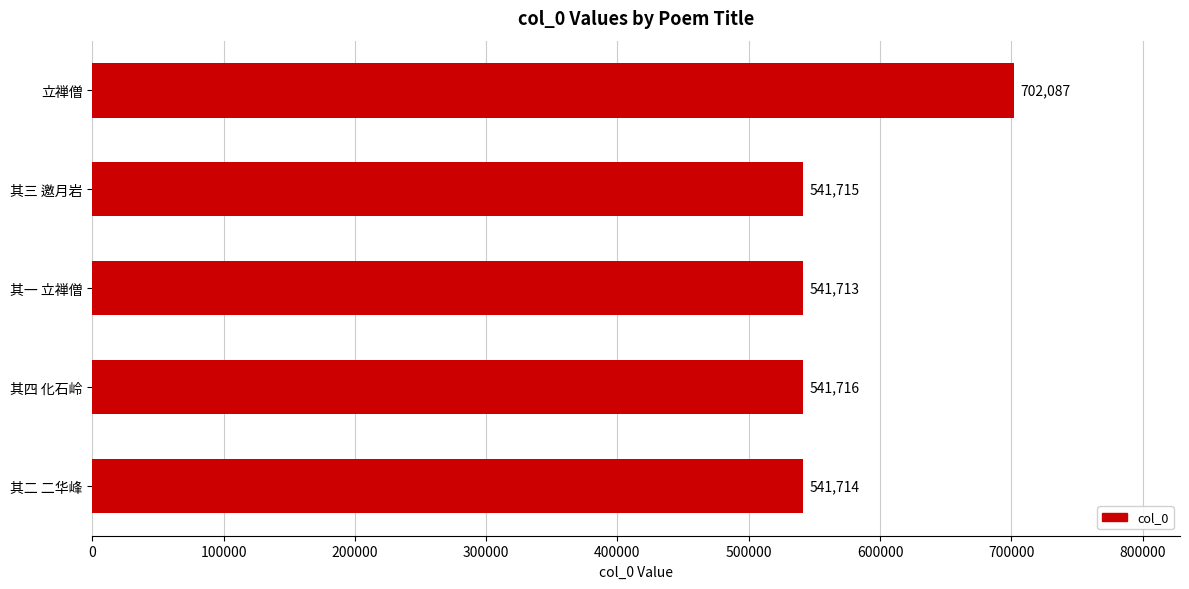

Count the number of data series in this chart.

1